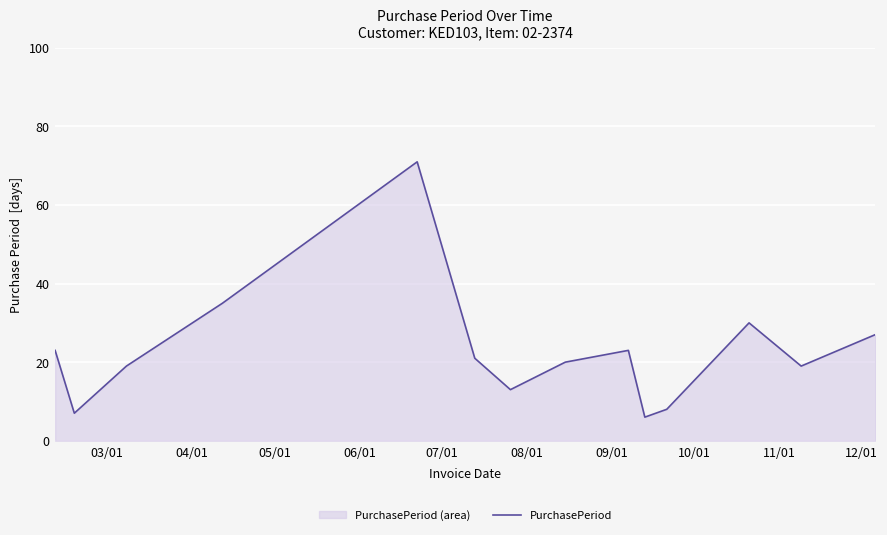

What is the sum of all values?

322